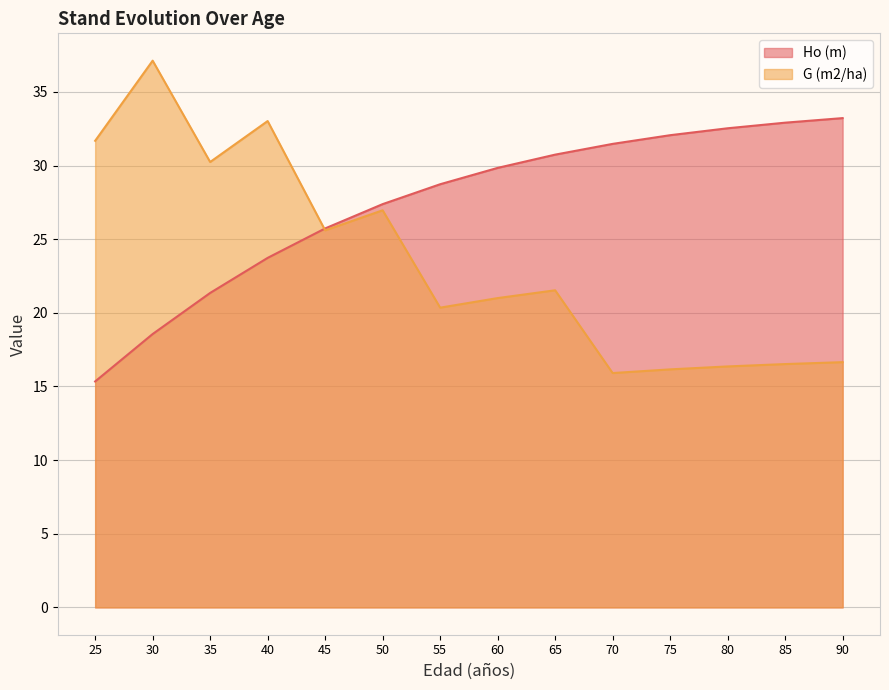

Reading left to right, list all the values displayed in this chart.

Ho (m): 15.3	18.6	21.4	23.7	25.7	27.4	28.7	29.8	30.7	31.5	32.1	32.5	32.9	33.2
G (m2/ha): 31.7	37.1	30.2	33.0	25.6	27.0	20.4	21.0	21.5	15.9	16.2	16.4	16.5	16.6